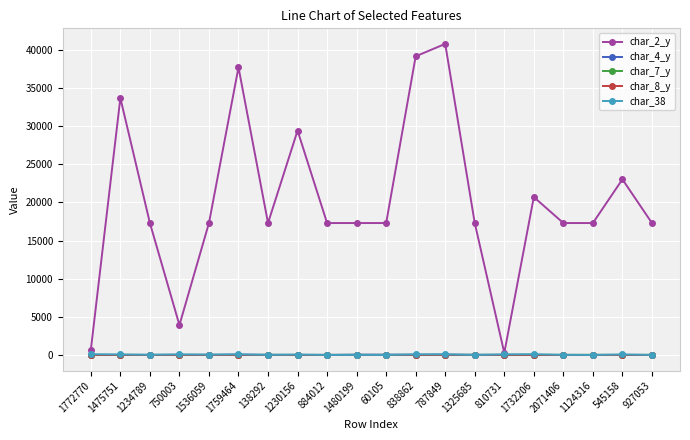

Which category has the highest value in the char_2_y series?

787849